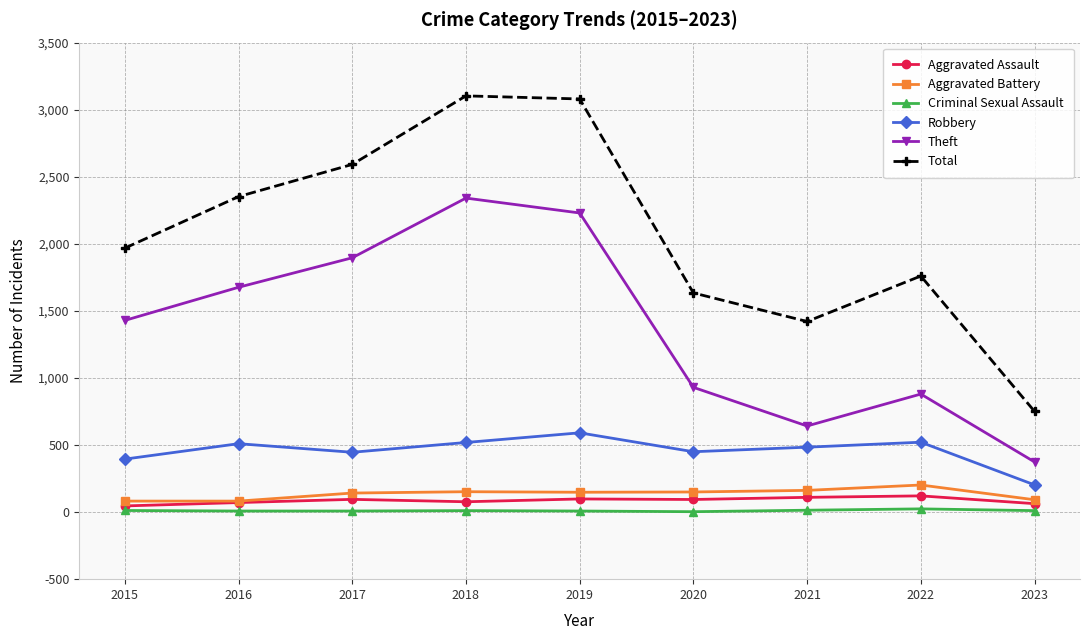

Where is the first local maximum for Robbery?

2016